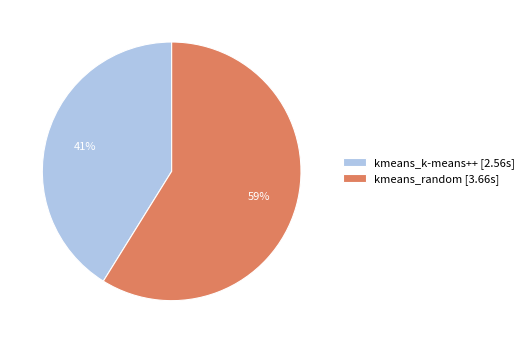

To the nearest percent, what is the difference between the largest and smallest slice percentages?

18%